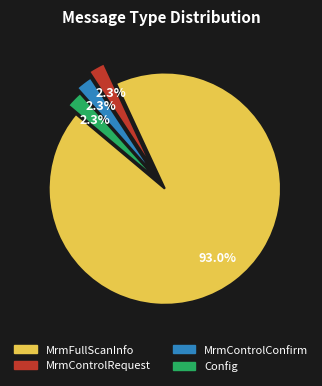

What is the largest slice in the pie chart?

MrmFullScanInfo